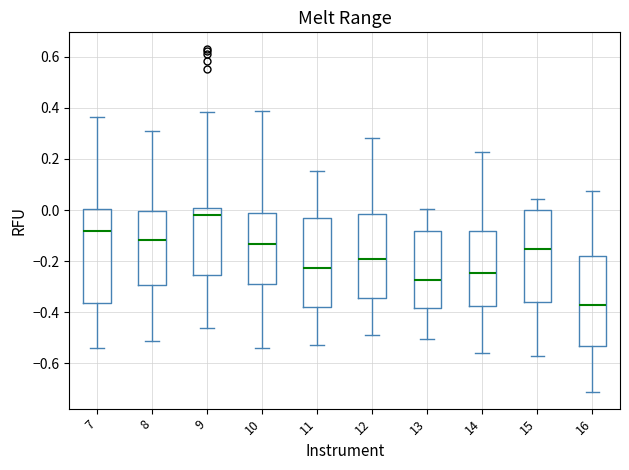

Where is the lower edge of the box at x = 8 on the y-axis? The values are not printed on the chart, so give them approximately, as read against the axis.

-0.30